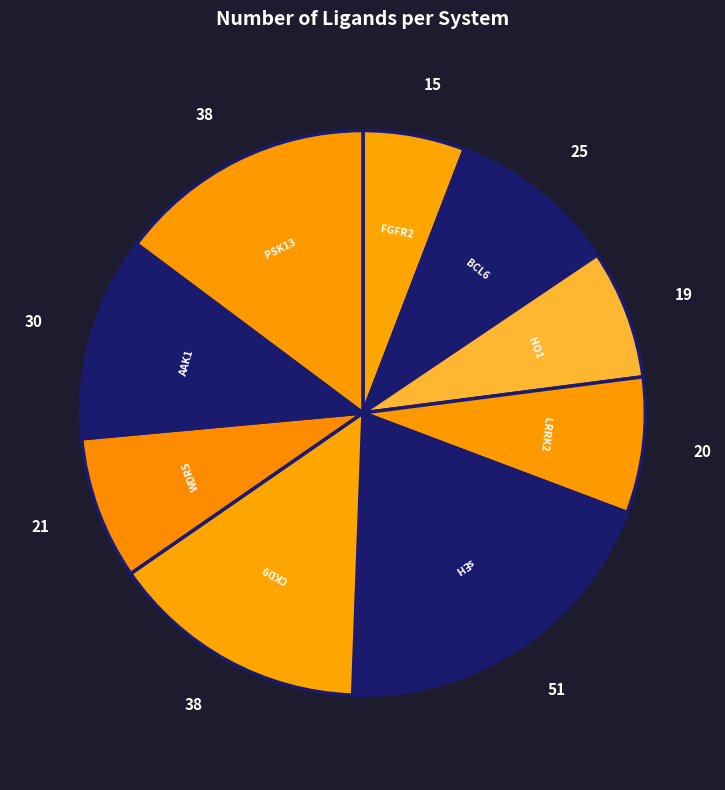

Count the number of slices in the pie.

9